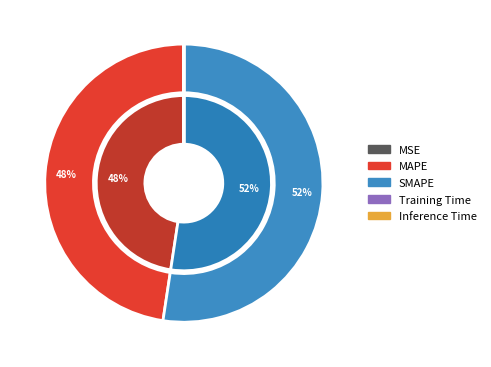

Which slice is the largest?

SMAPE